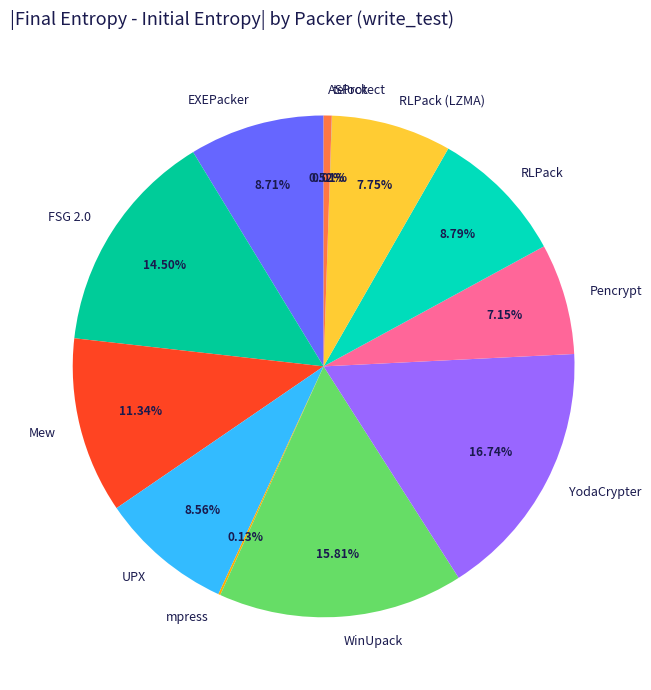

True or false: UPX accounts for 2% of the total.

False